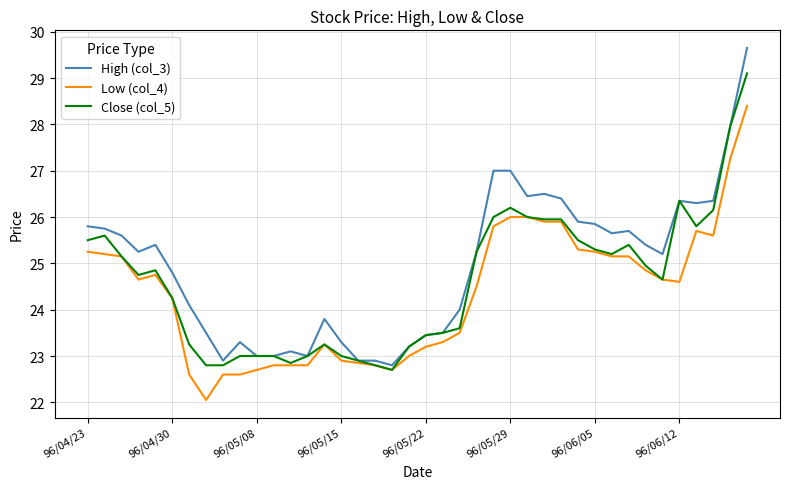

What is the minimum value for Close (col_5)?

22.7